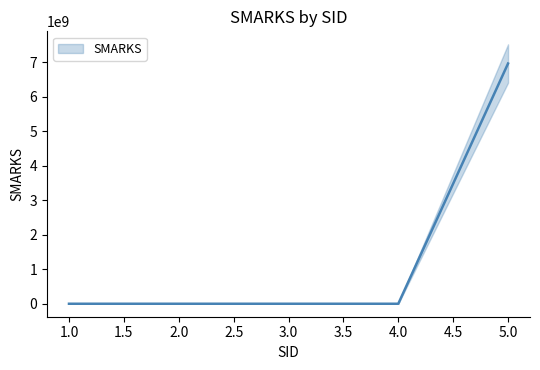

List the labels in order of value, largest first.

5, 4, 2, 1, 3